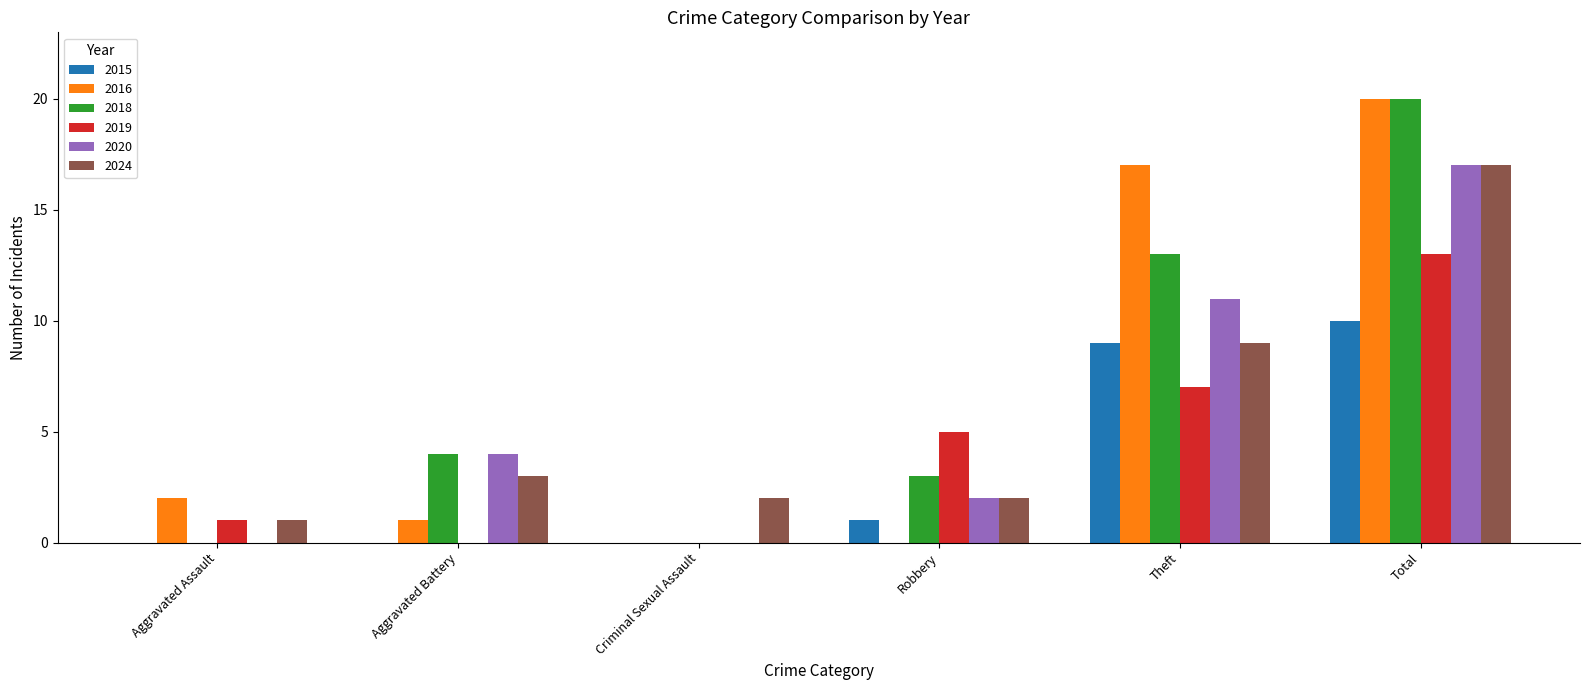

What is the total value across all series at Aggravated Battery?

12